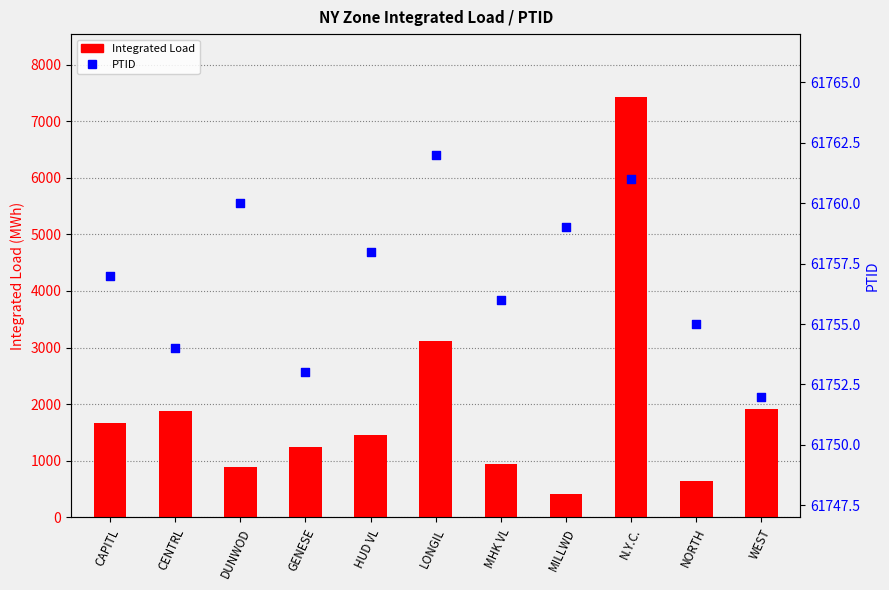

Is the value of Integrated Load at CENTRL greater than the value of PTID at MILLWD?

No